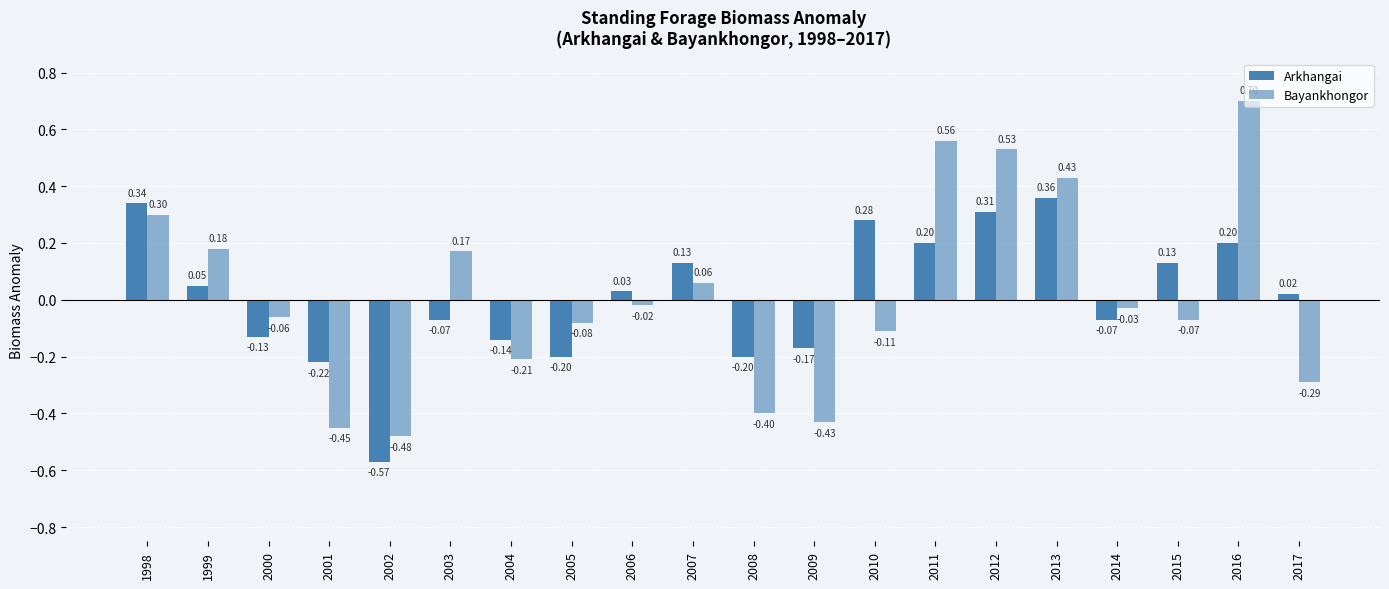

How many bars are there in total?

40